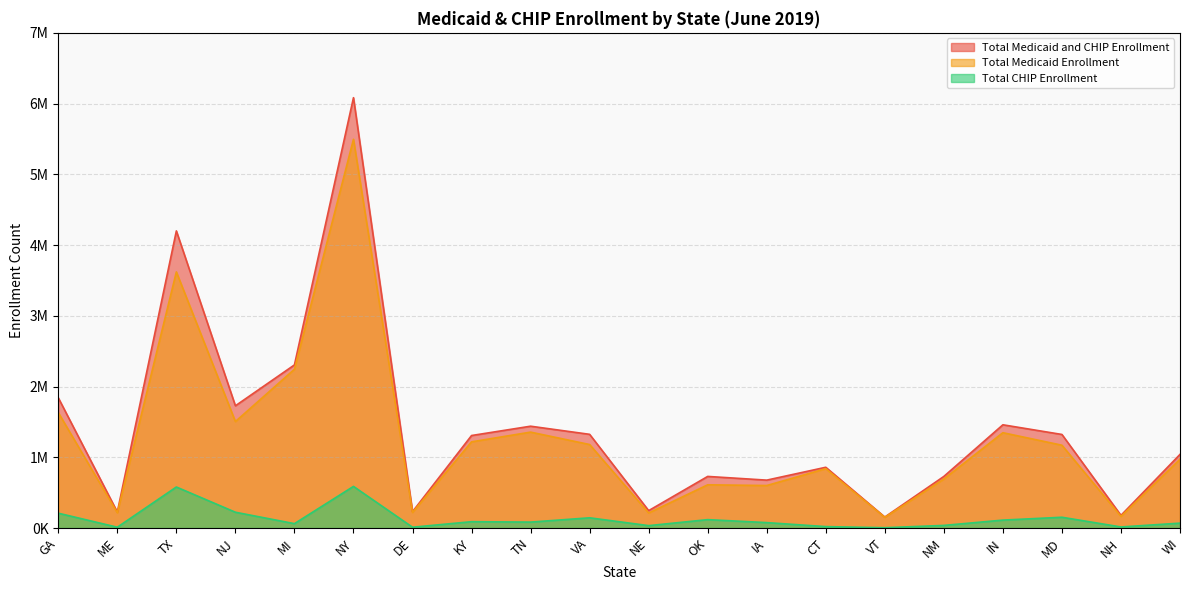

What is the approximate value of Total Medicaid Enrollment at TX?

3620423